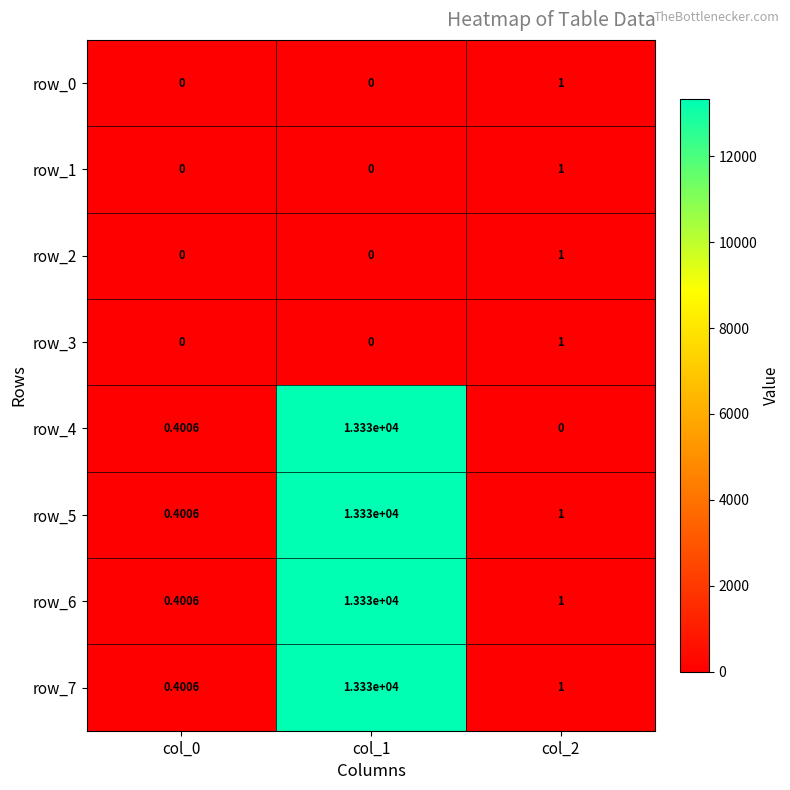

What is the average value of the row_1 series?

0.3